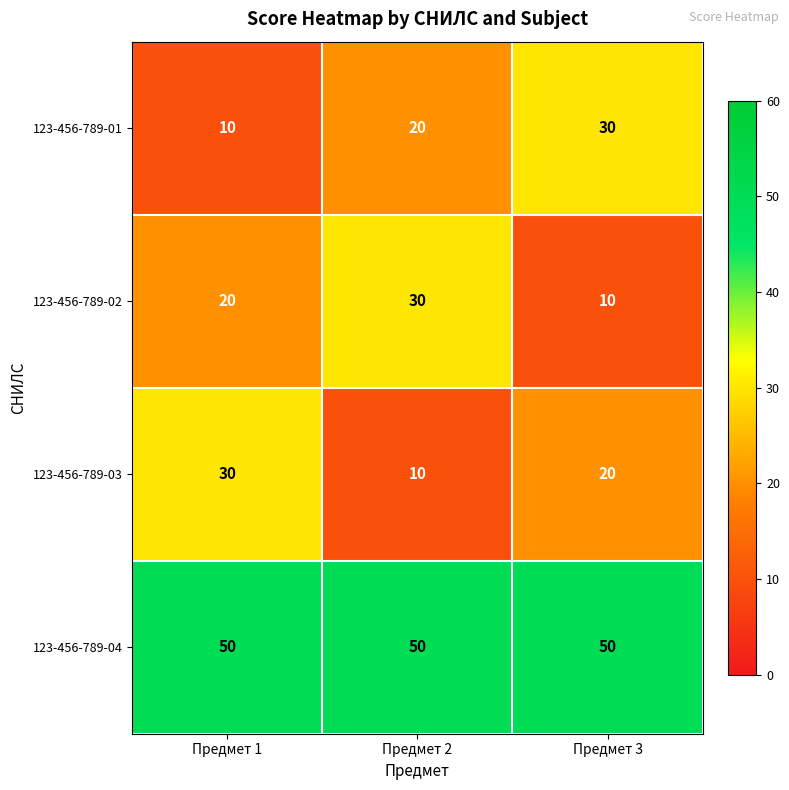

What is the total value across all series at Предмет 3?

110